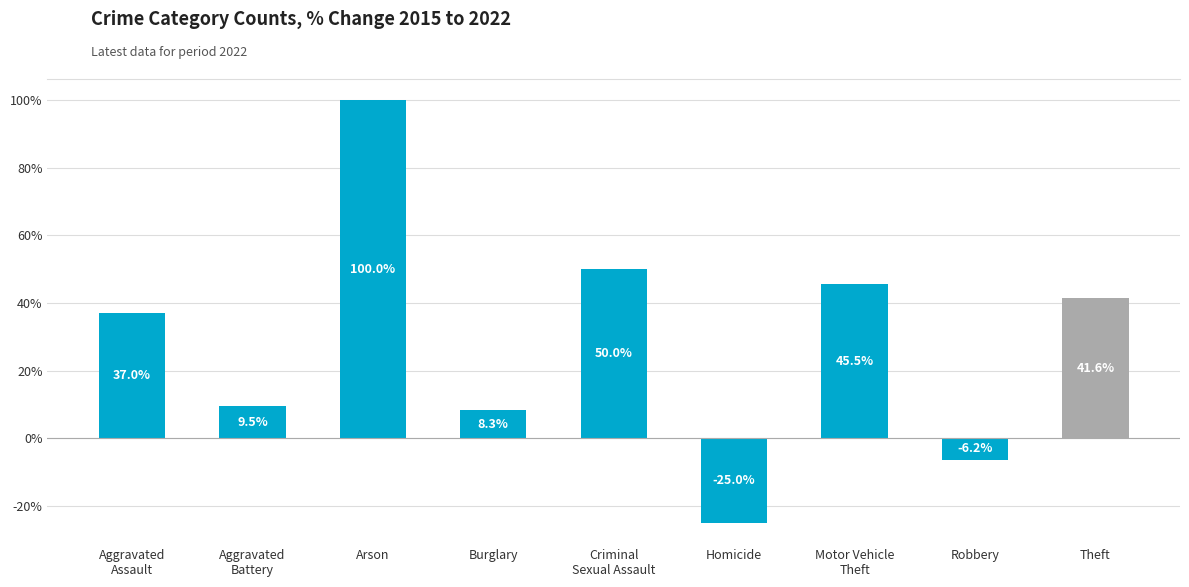

What is the value of the 3rd bar from the left?

100.0